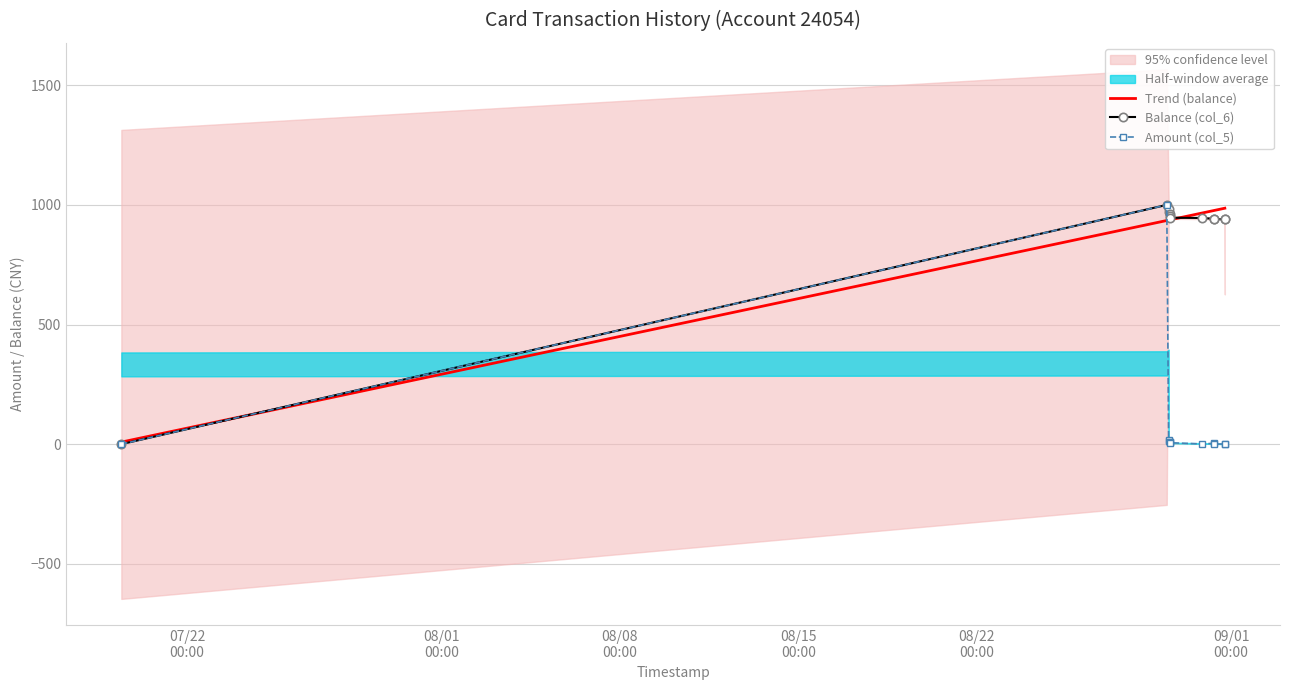

True or false: Amount (col_5) and Balance (col_6) cross at least once.

False